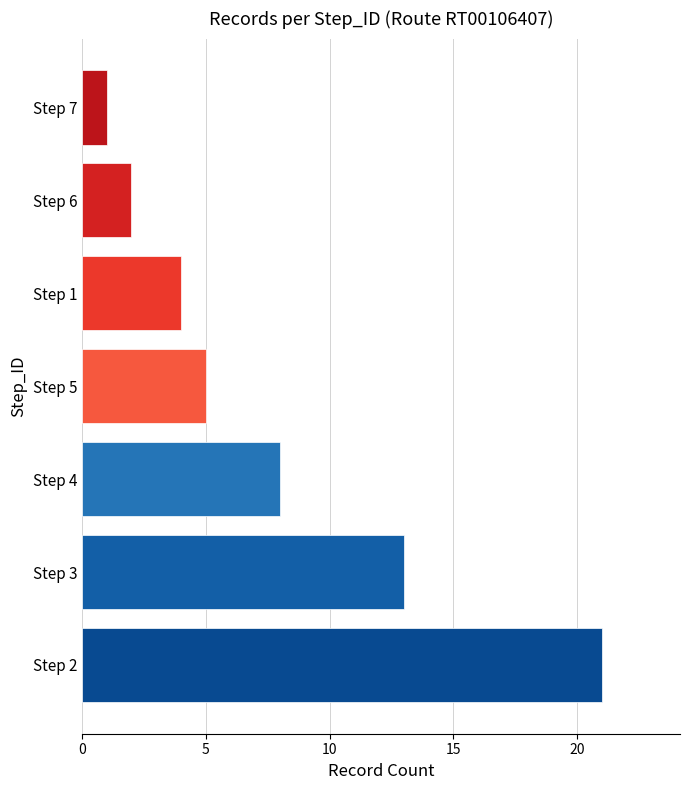

What is the change in value from Step 3 to Step 6?

-11